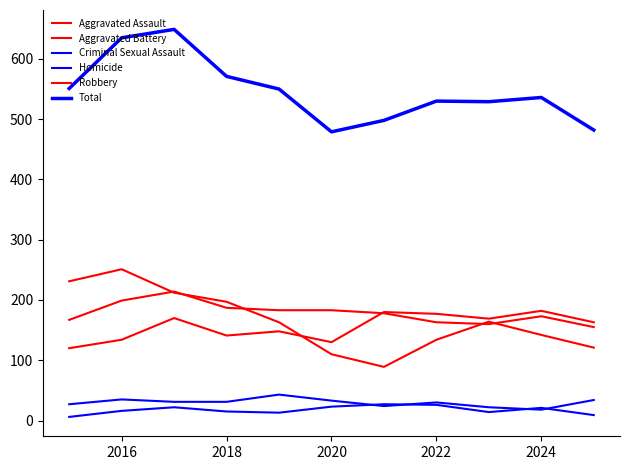

What is the smallest value displayed?

6